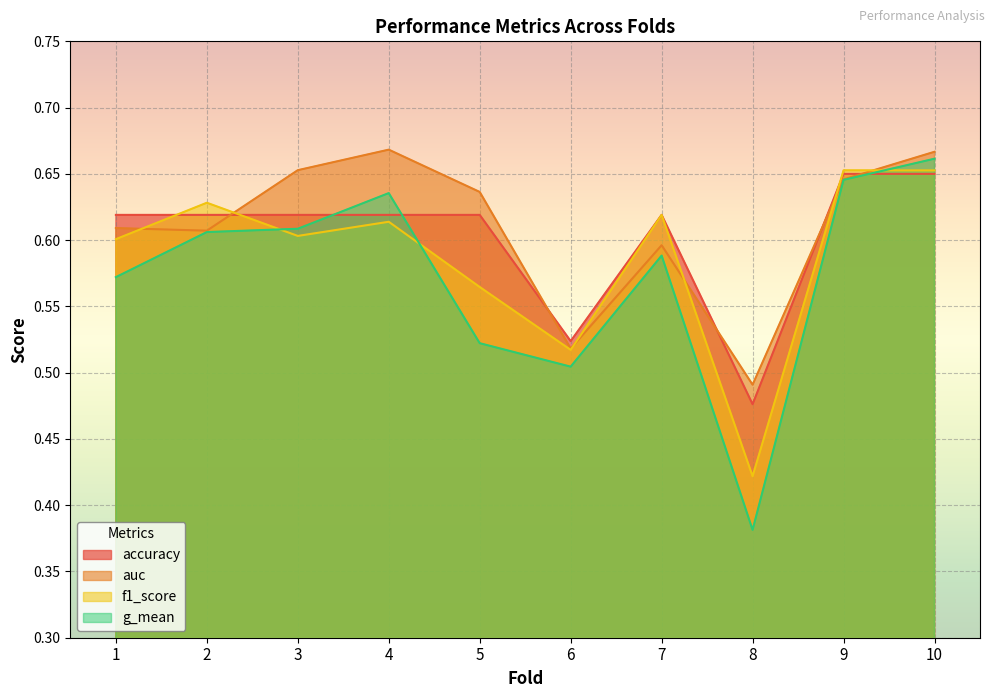

Rank the series by their average value, from lowest to highest.

g_mean, f1_score, accuracy, auc